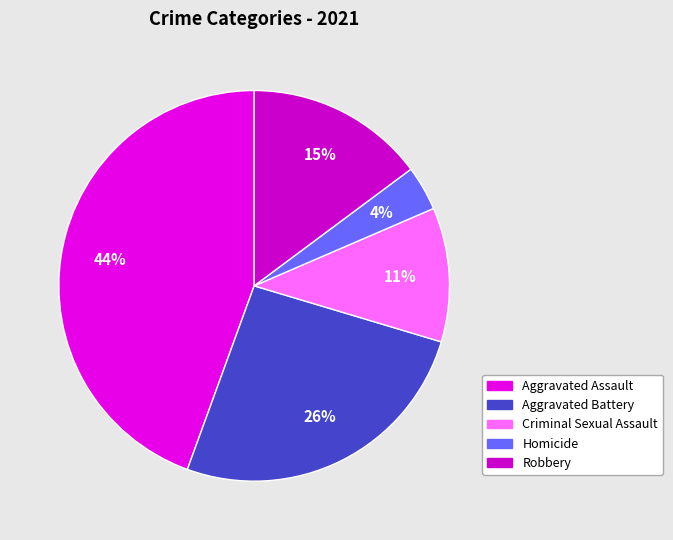

Does any single category account for the majority?

No